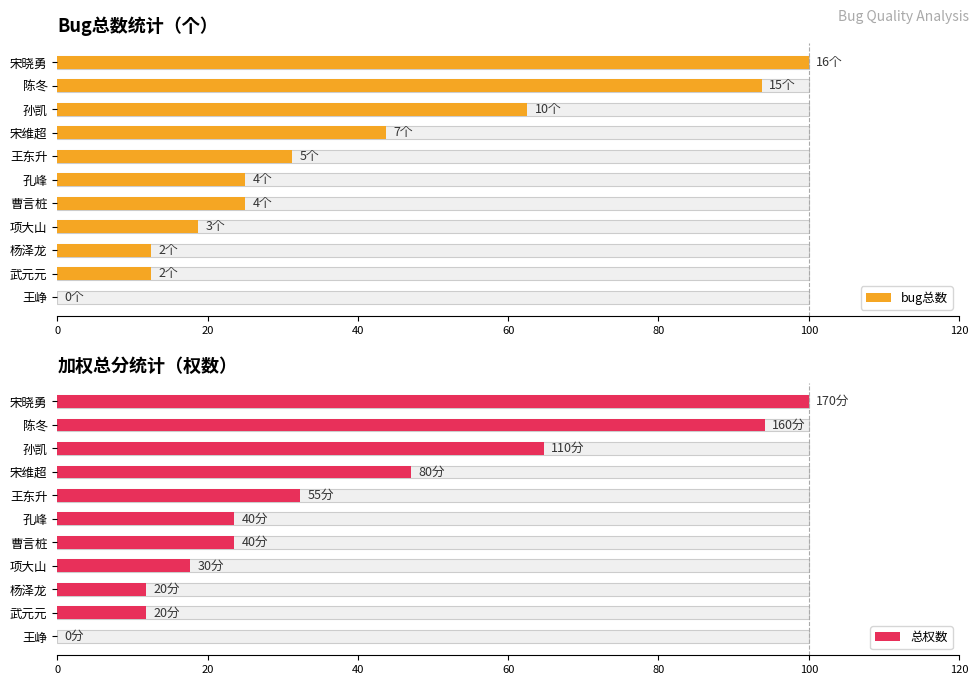

Reading left to right, list all the values displayed in this chart.

bug总数: 100.0	93.8	62.5	43.8	31.2	25.0	25.0	18.8	12.5	12.5	0.0
总权数: 100.0	94.1	64.7	47.1	32.4	23.5	23.5	17.6	11.8	11.8	0.0